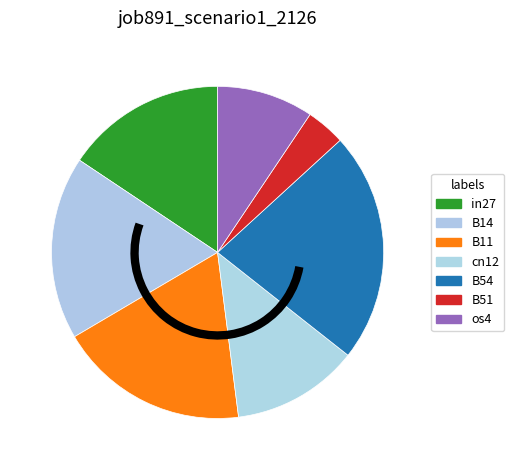

How many segments does this pie chart have?

7